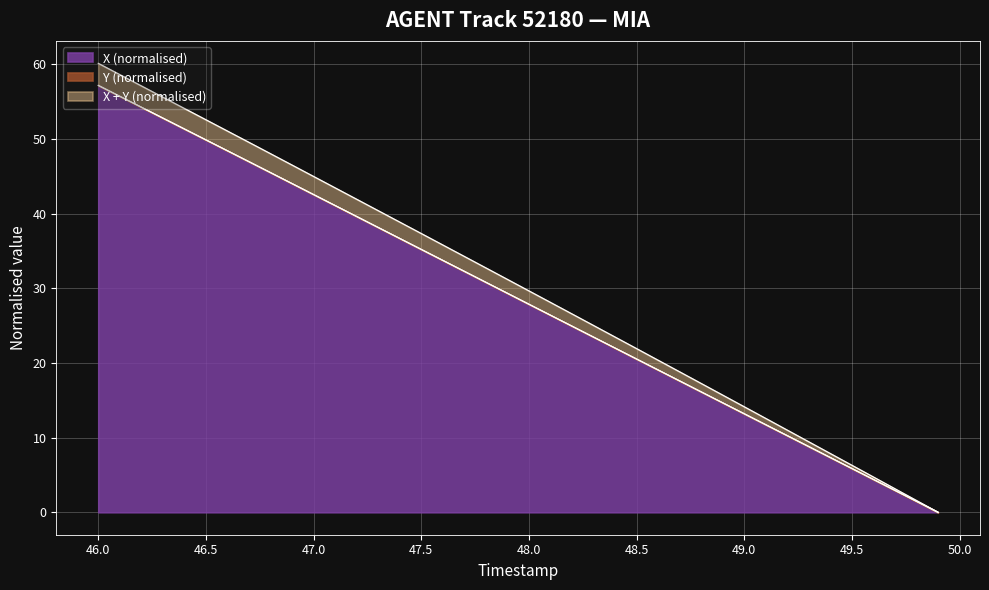

The X (normalised) series shows 57.2 at 46.0. True or false?

True